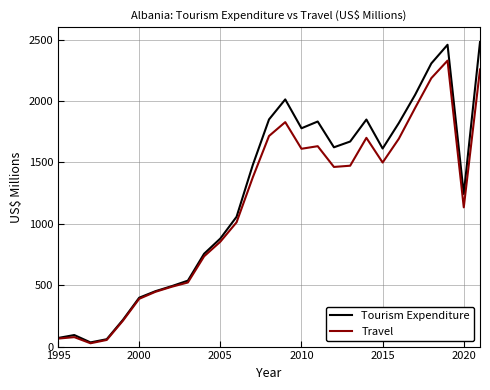

Is this an area chart (filled region under the line)?

No